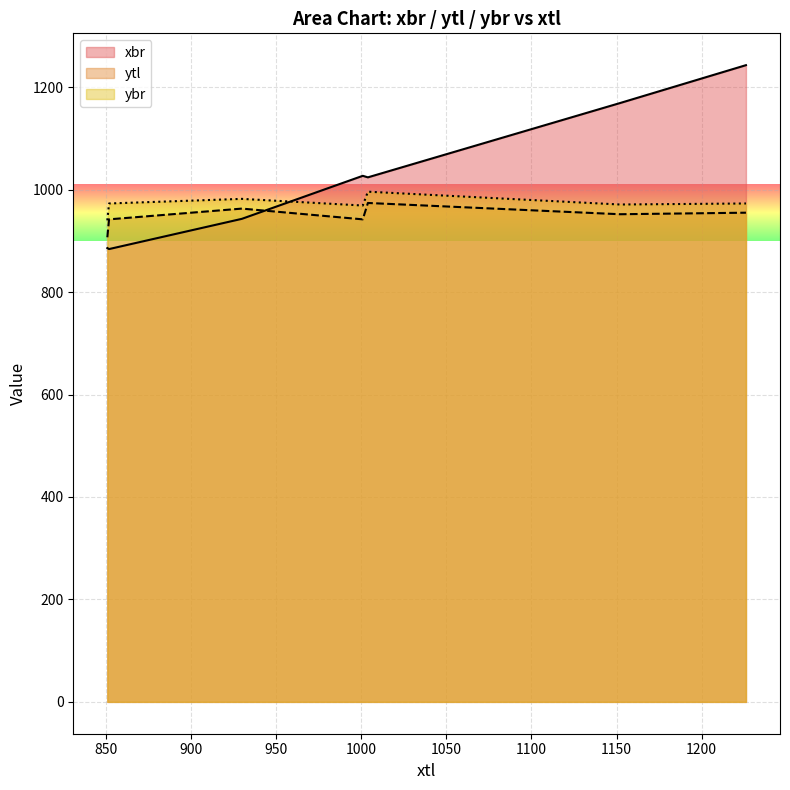

True or false: ytl and ybr intersect in this chart.

False